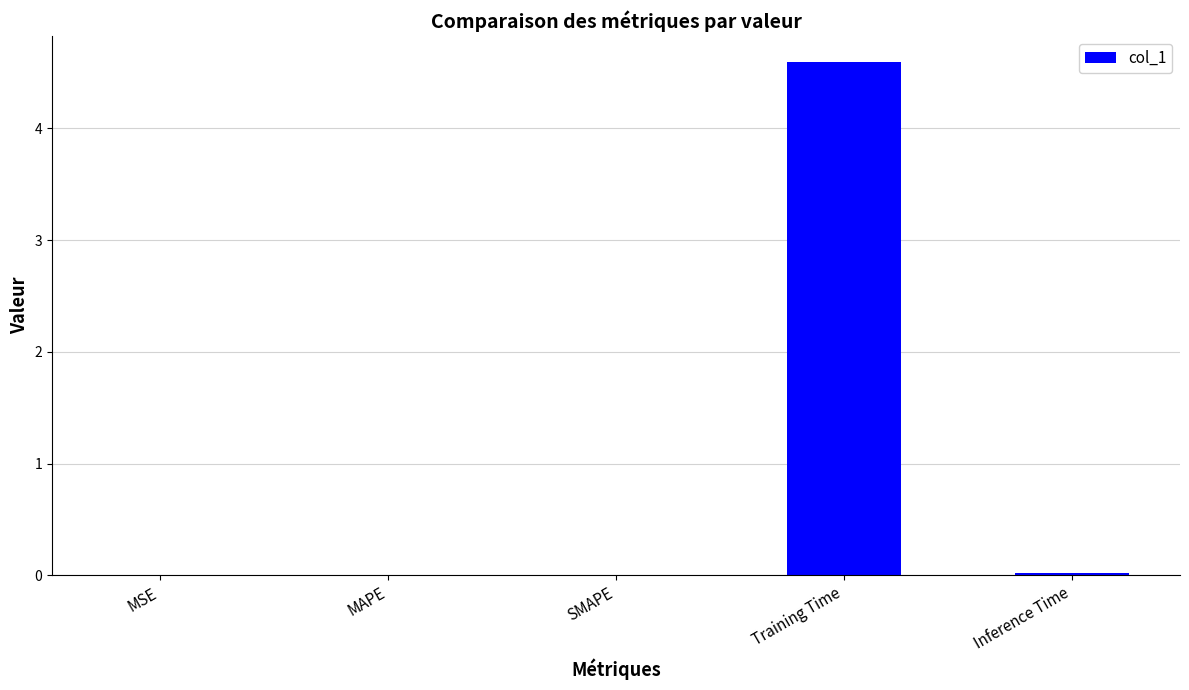

Which label corresponds to the largest value in the chart?

Training Time